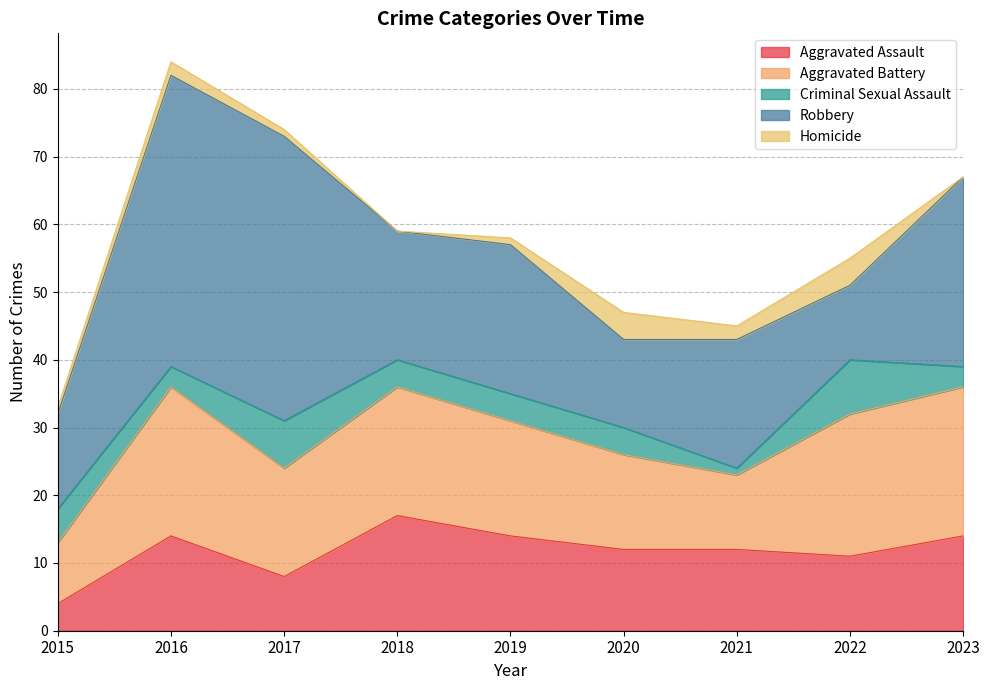

At which category does Homicide reach its first local valley?

2018